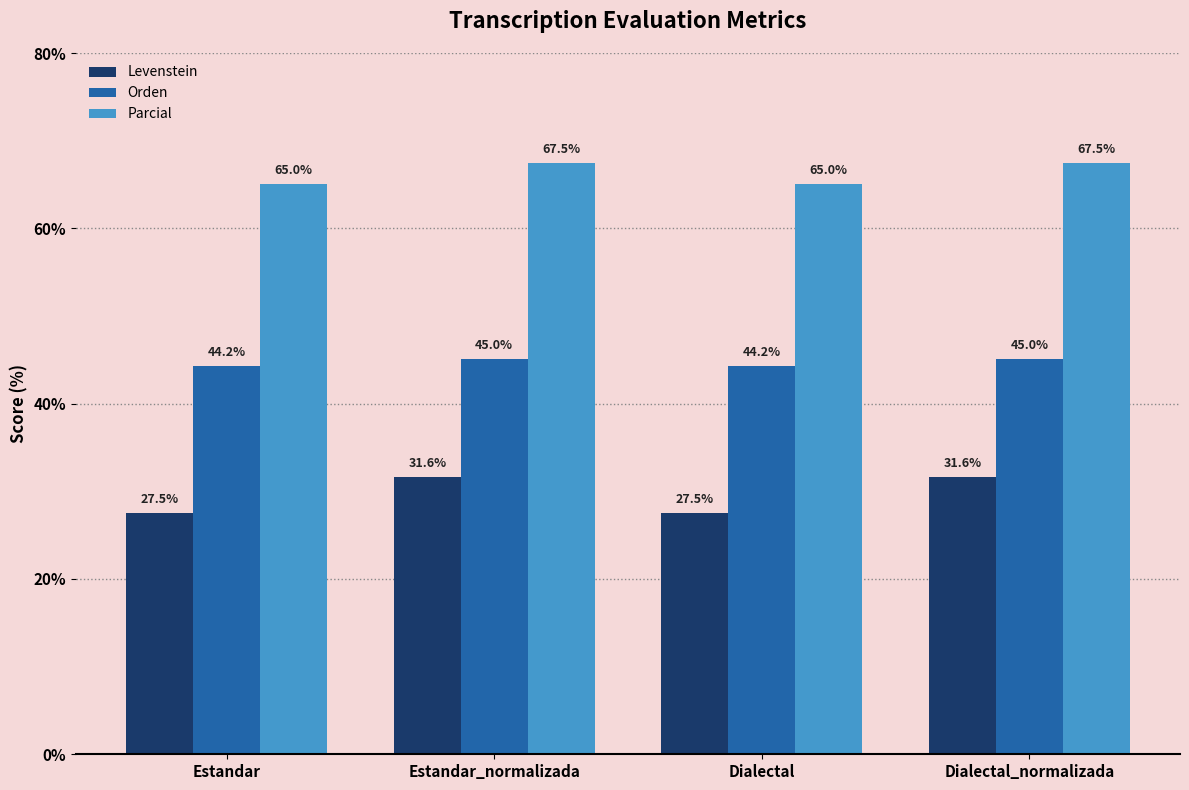

True or false: Levenstein has a value of 27.5 at Dialectal.

True